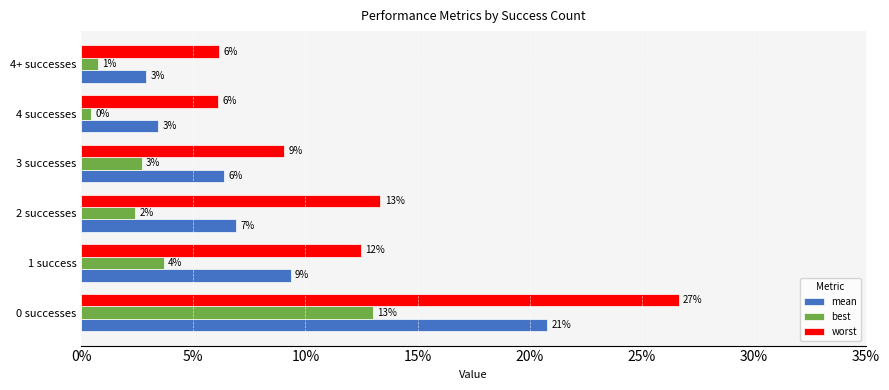

What are all the series names shown in the legend?

mean, best, worst